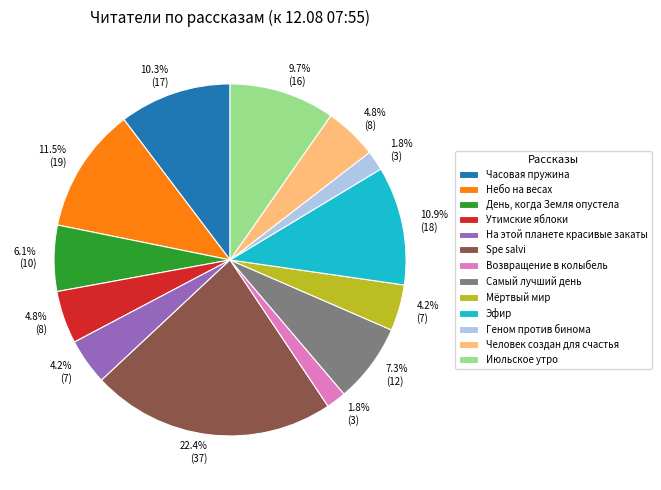

True or false: Возвращение в колыбель accounts for 15% of the total.

False